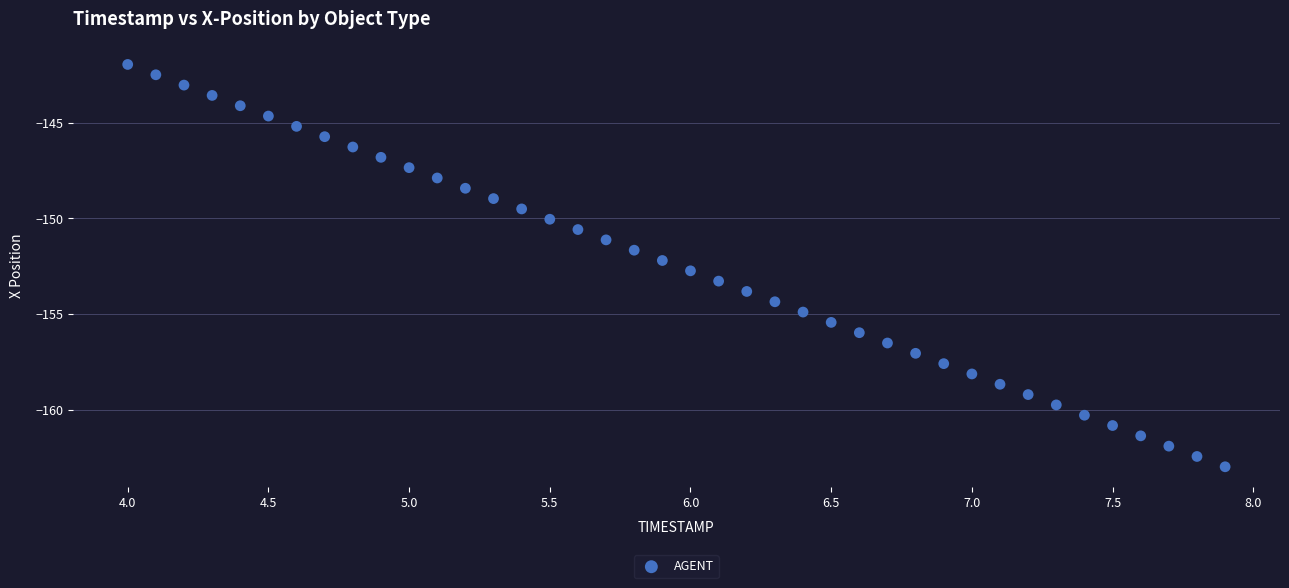

What is the range of X values (max minus min)?

3.9